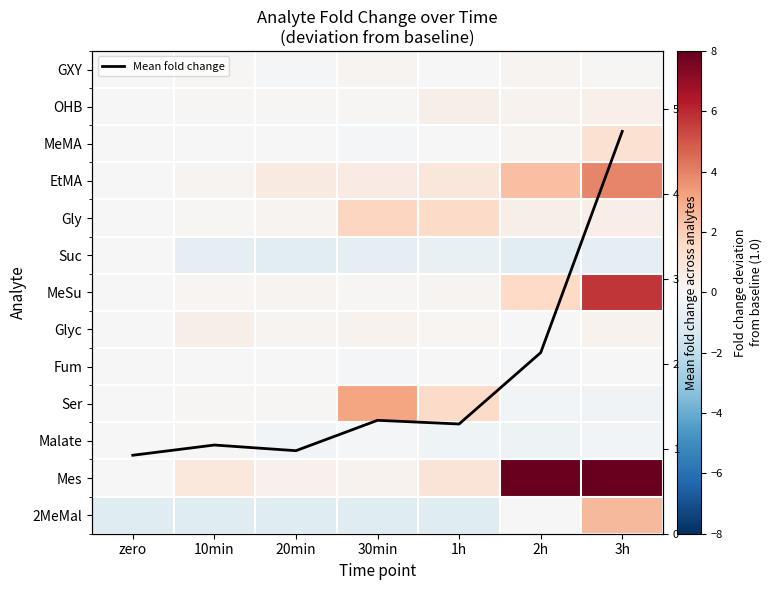

Which category has the highest value in the 2MeMal series?

3h